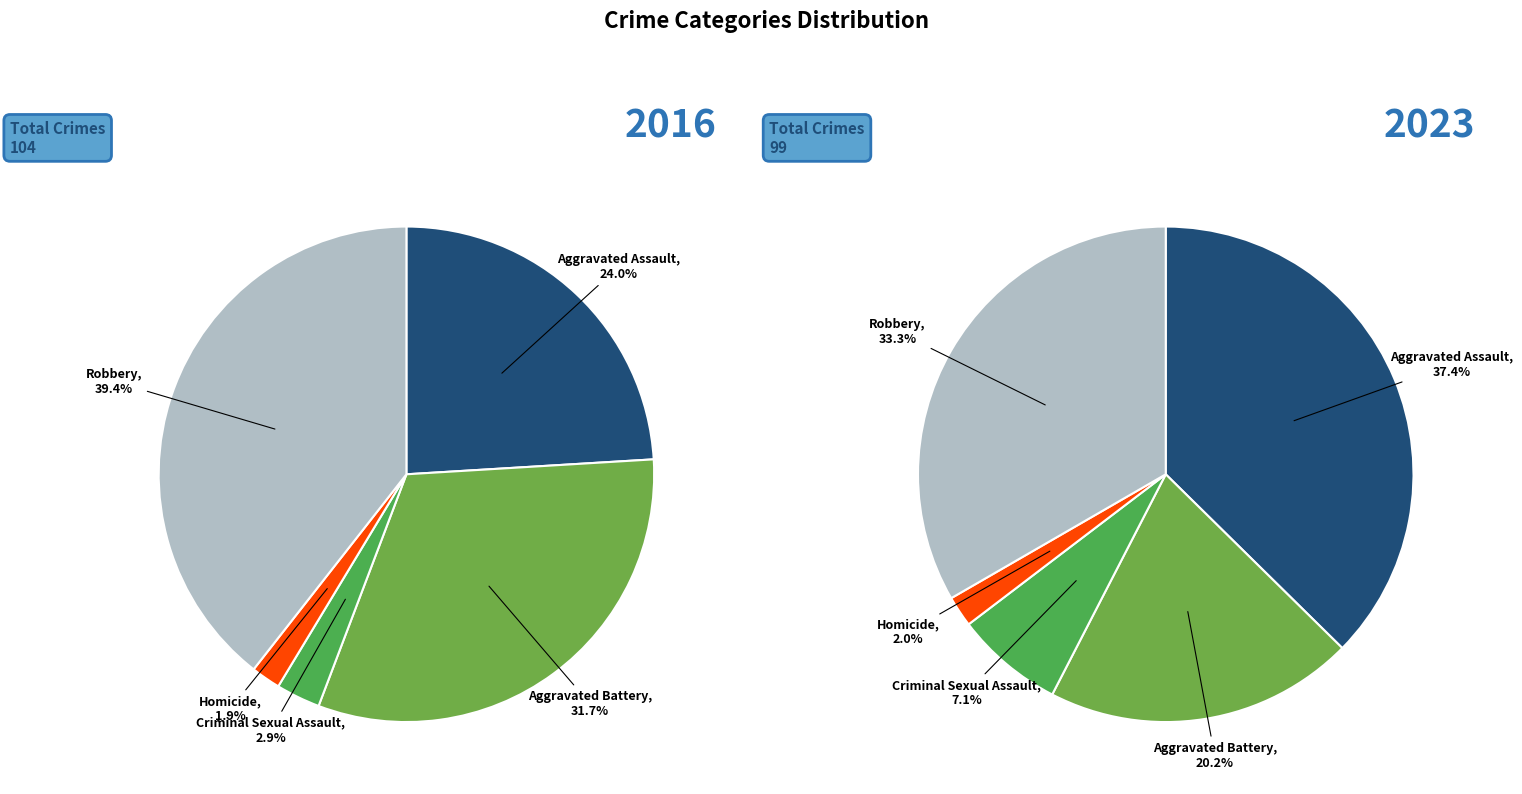

To the nearest percent, what is the average slice percentage?

20%